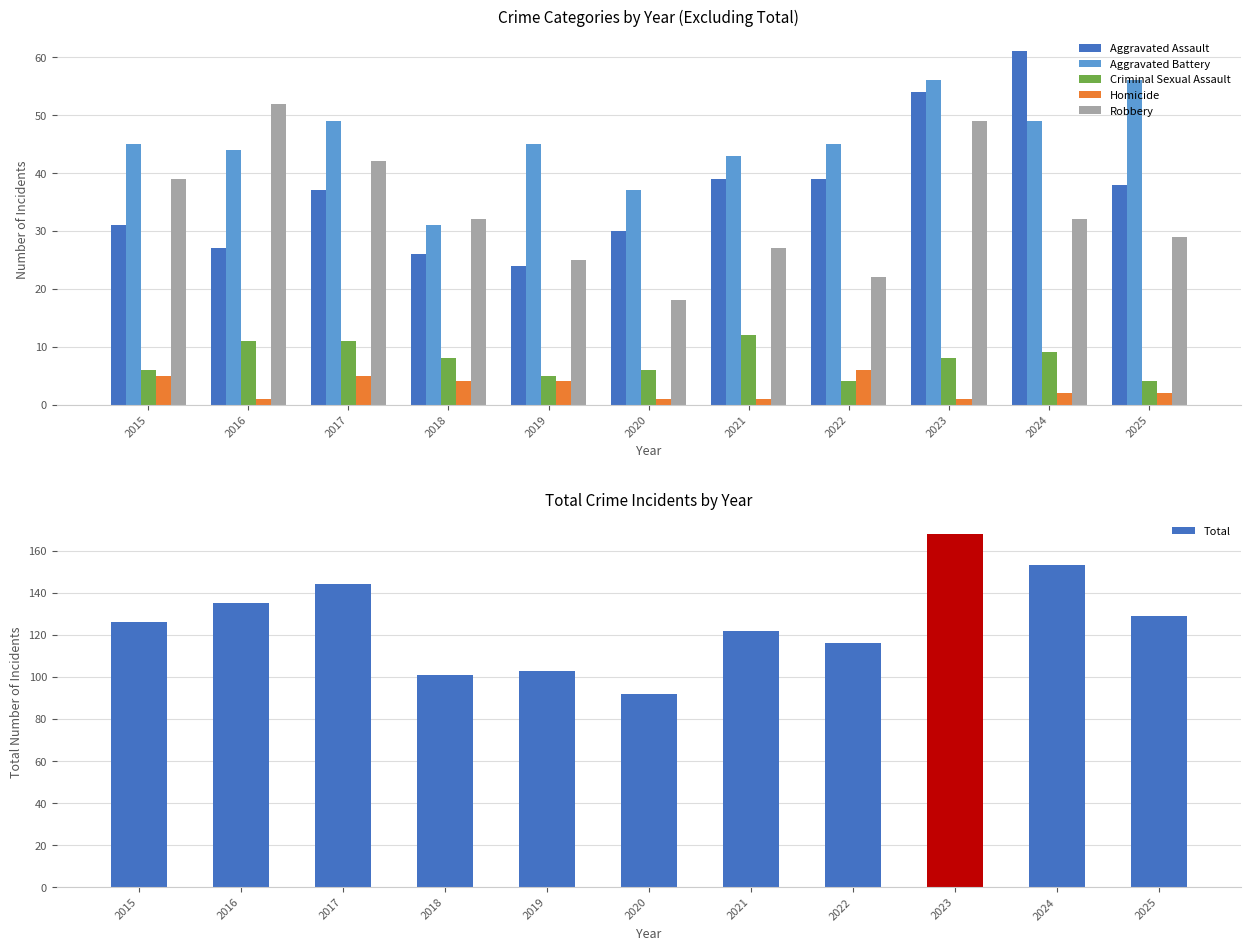

Does the chart contain stacked bars?

No